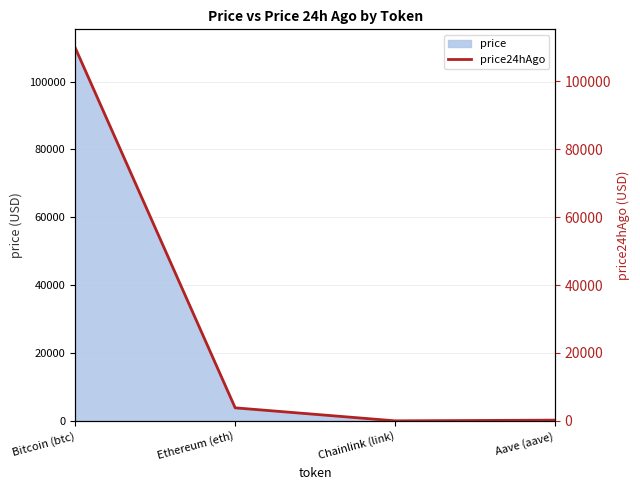

What is the difference between the values at Ethereum (eth) and Aave (aave)?

3625.5